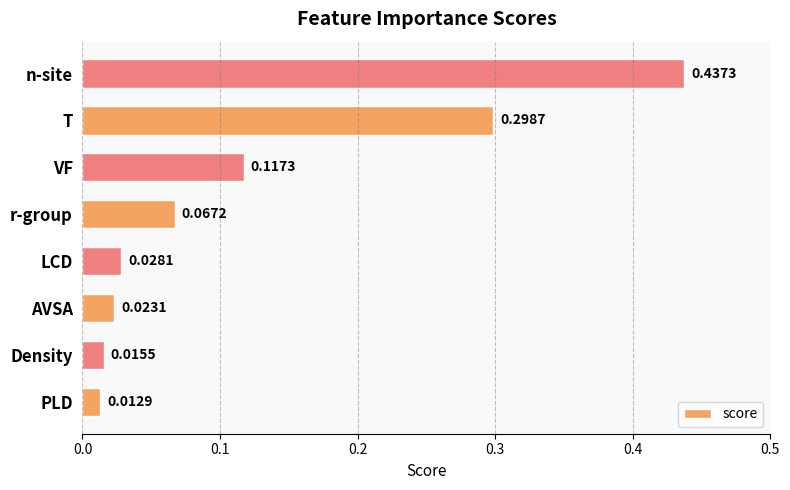

What is the sum of the values at LCD and T?

0.3